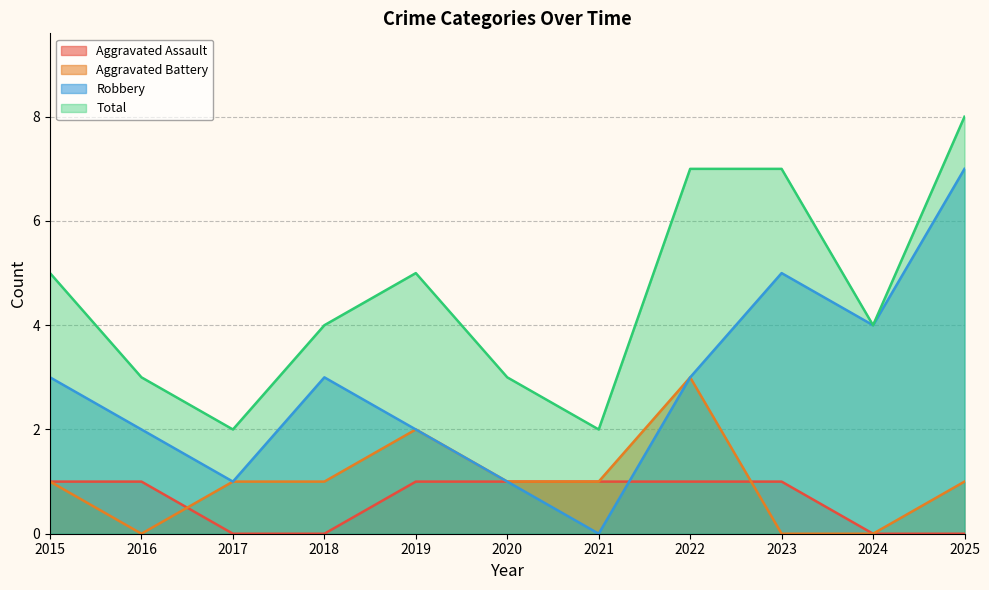

True or false: Aggravated Assault and Total intersect in this chart.

False